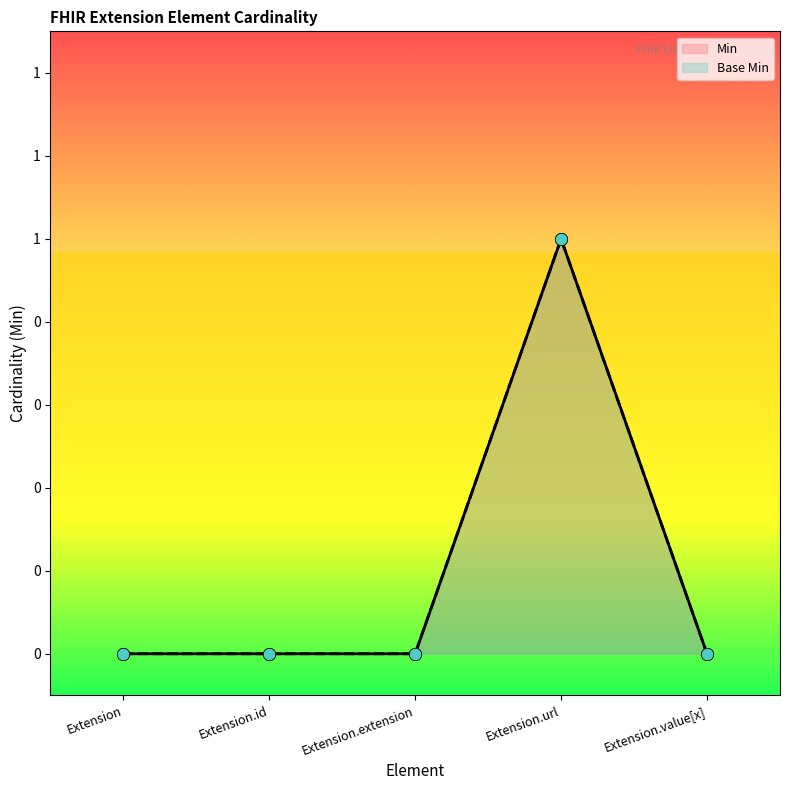

What are all the series names shown in the legend?

Min, Base Min